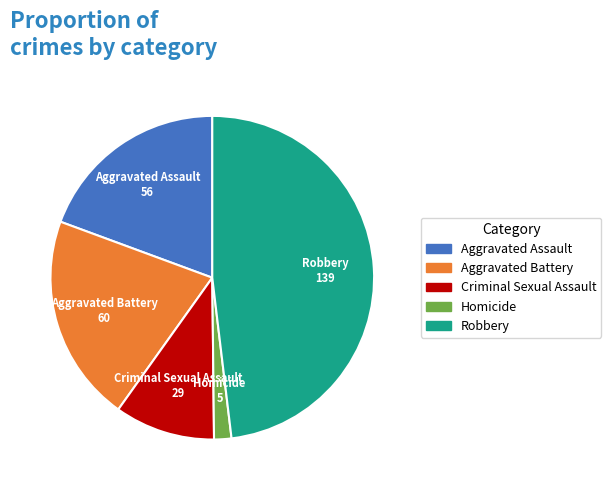

Approximately how many times larger is the value at Robbery compared to Homicide?

27.8